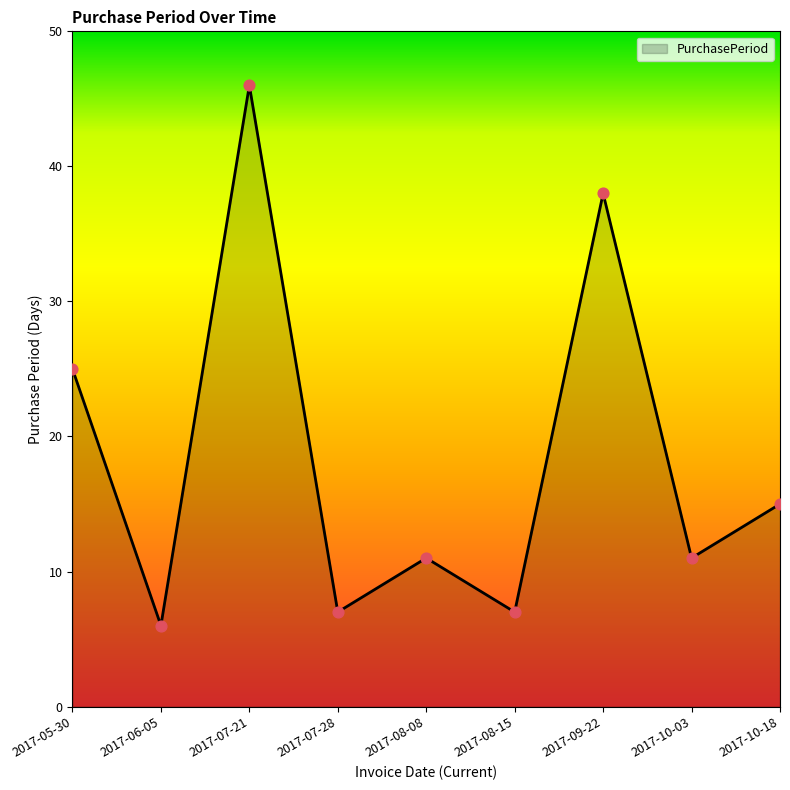

Between 2017-08-08 and 2017-09-22, which is larger?

2017-09-22